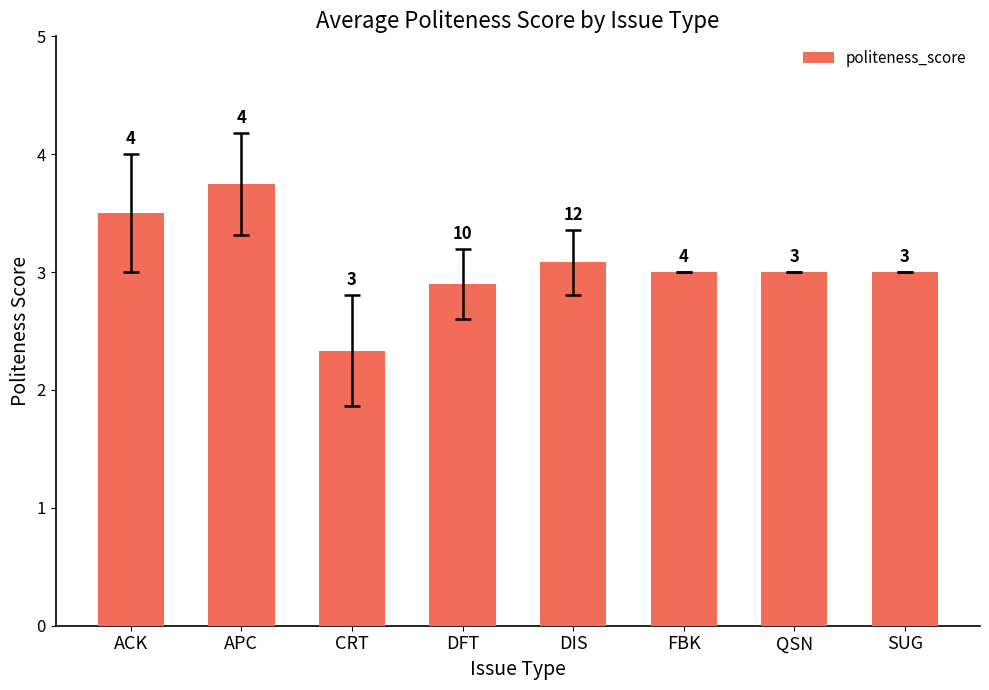

Are the bars horizontal?

No